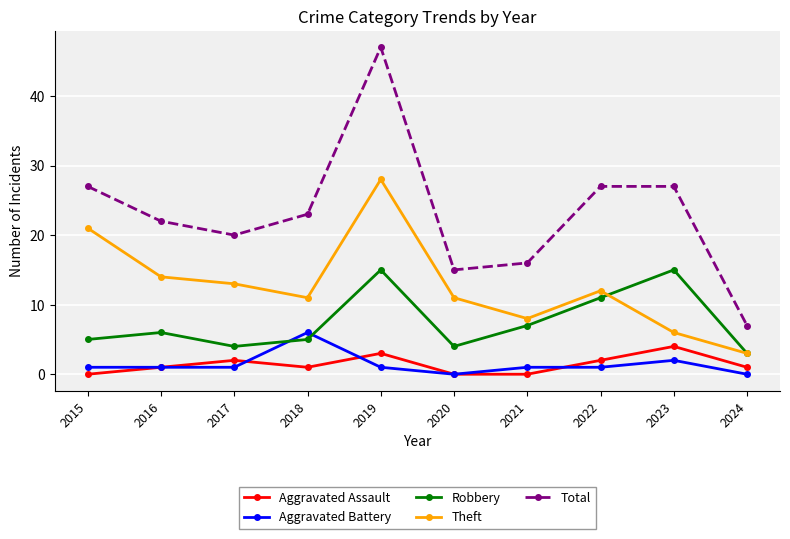

What is the greatest value displayed?

47